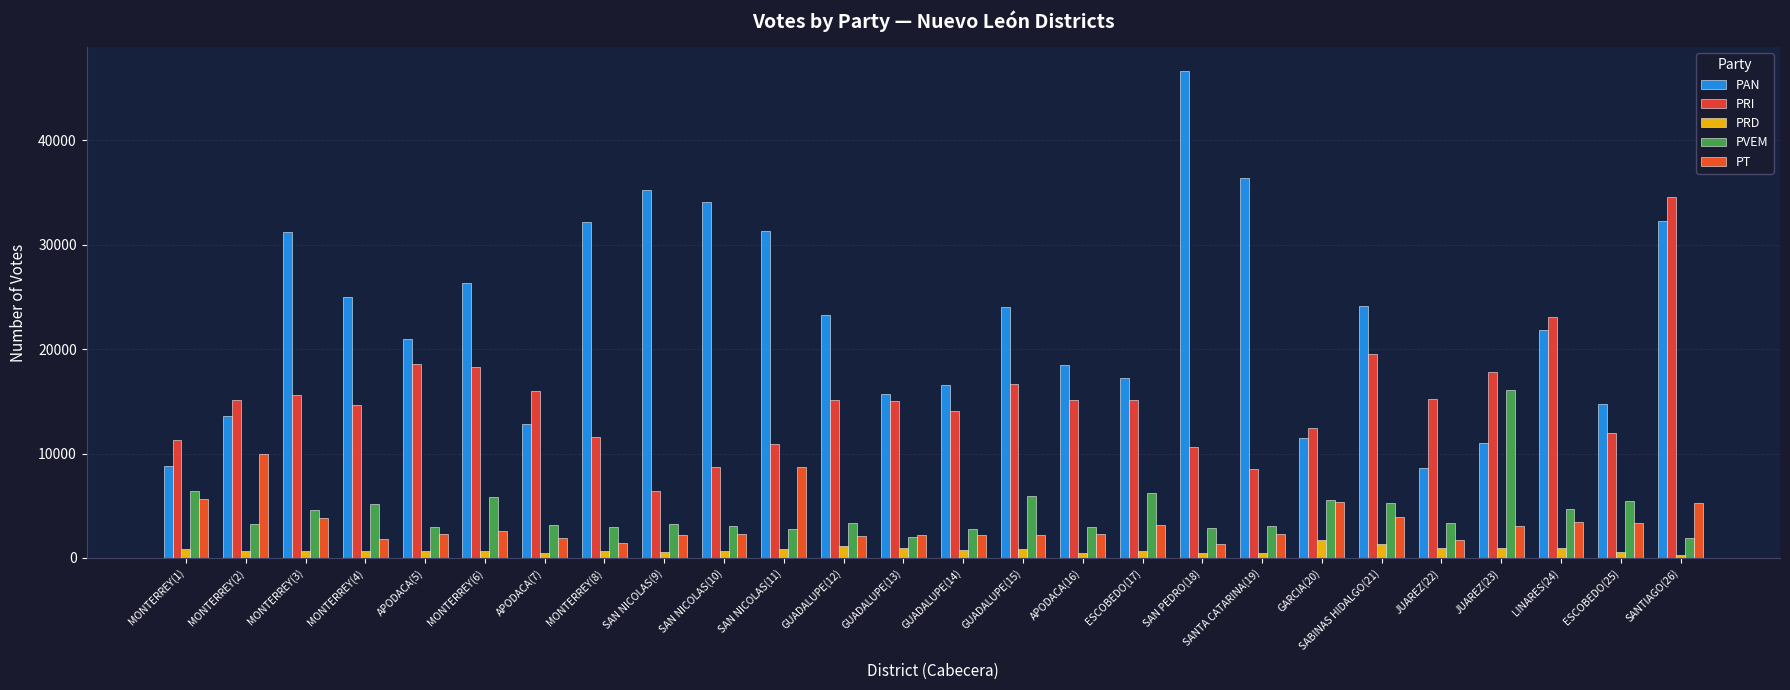

What are all the series names shown in the legend?

PAN, PRI, PRD, PVEM, PT